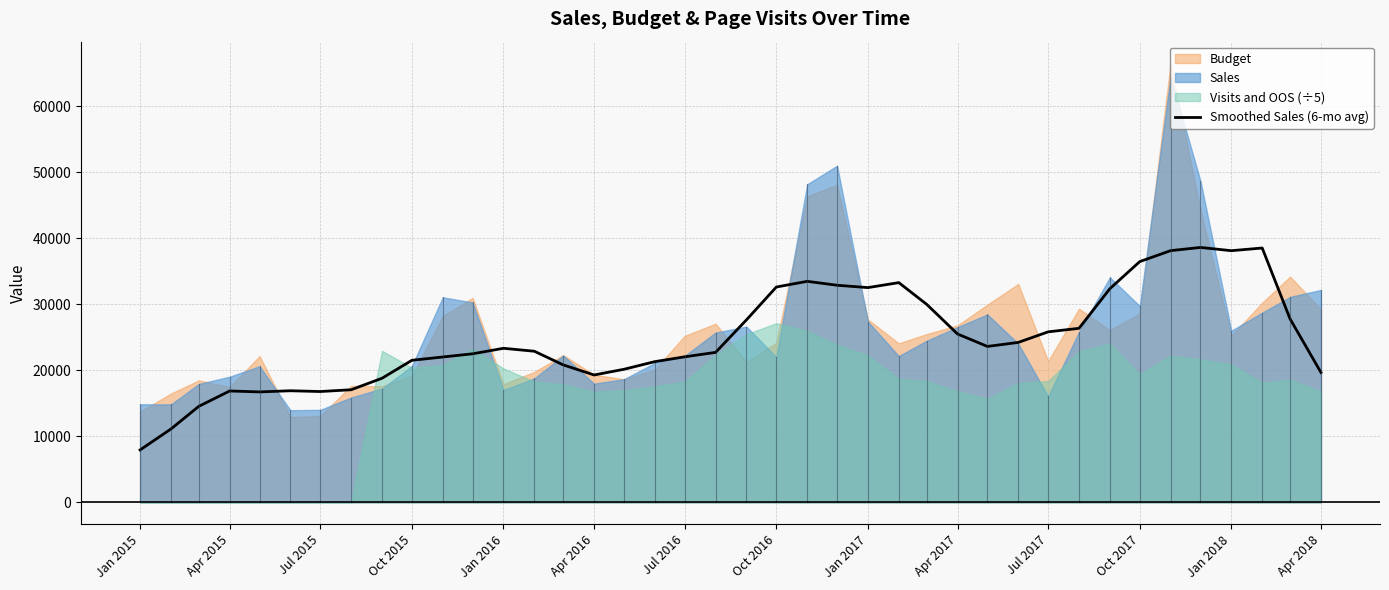

How many data points are above 23319?

20